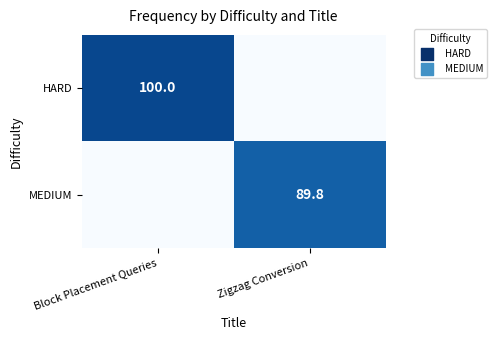

The HARD series shows 100.0 at Block Placement Queries. True or false?

True